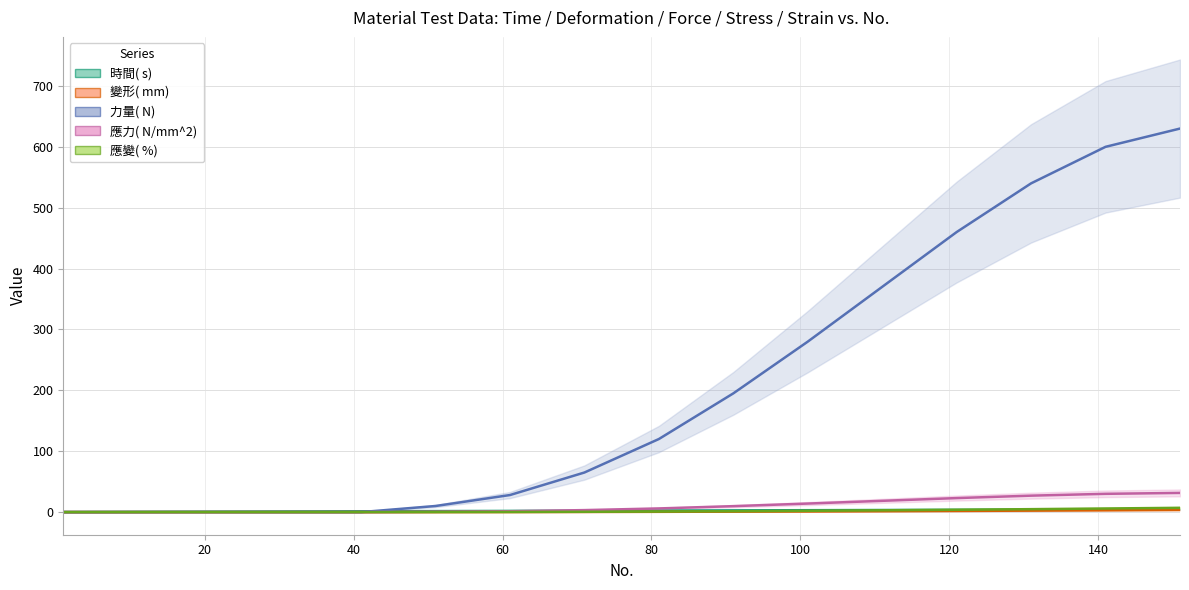

Reading left to right, list all the values displayed in this chart.

時間( s) : 0.0	0.4	0.7	1.0	1.3	1.6	1.9	2.2	2.5	2.8	3.1	3.4	3.7	4.0	4.3	4.6
變形( mm) : 0.0	0.0	0.0	0.0	0.0	0.1	0.1	0.2	0.5	0.7	1.1	1.4	1.9	2.4	3.0	3.5
力量( N) : 0.0	0.0	0.0	0.0	0.0	10.0	28.0	65.0	120.0	195.0	280.0	370.0	460.0	540.0	600.0	630.0
應力( N/mm^2) : 0.0	0.0	0.0	0.0	0.0	0.5	1.4	3.2	6.0	9.8	14.0	18.5	23.0	27.0	30.0	31.5
應變( %) : 0.0	0.0	0.0	0.0	0.0	0.1	0.2	0.5	0.9	1.4	2.1	2.9	3.8	4.8	5.9	7.0